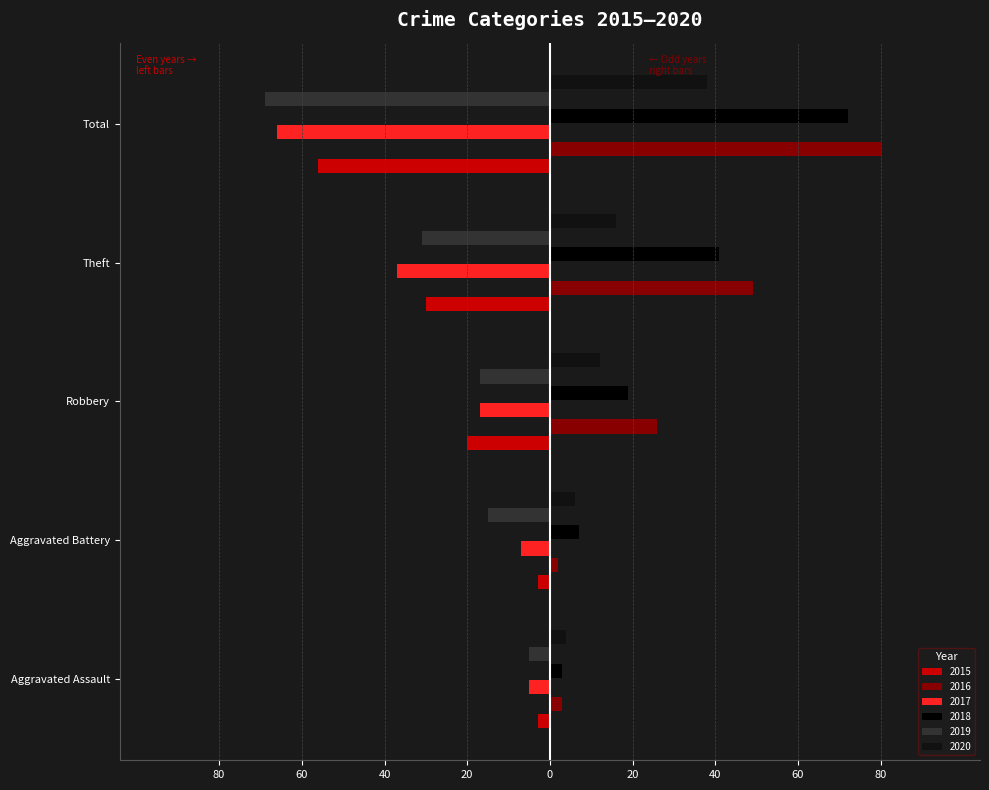

Reading left to right, transcribe all the data shown in this chart.

2015: Aggravated Assault=-3	Aggravated Battery=-3	Robbery=-20	Theft=-30	Total=-56
2016: Aggravated Assault=3	Aggravated Battery=2	Robbery=26	Theft=49	Total=80
2017: Aggravated Assault=-5	Aggravated Battery=-7	Robbery=-17	Theft=-37	Total=-66
2018: Aggravated Assault=3	Aggravated Battery=7	Robbery=19	Theft=41	Total=72
2019: Aggravated Assault=-5	Aggravated Battery=-15	Robbery=-17	Theft=-31	Total=-69
2020: Aggravated Assault=4	Aggravated Battery=6	Robbery=12	Theft=16	Total=38